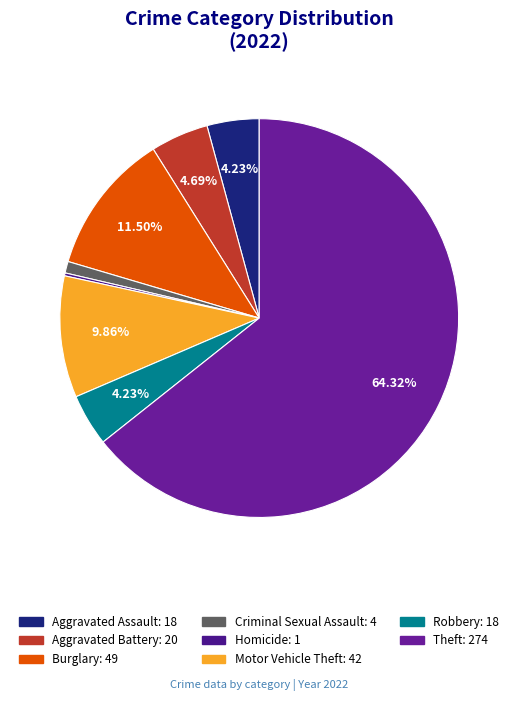

What is the largest slice in the pie chart?

Theft